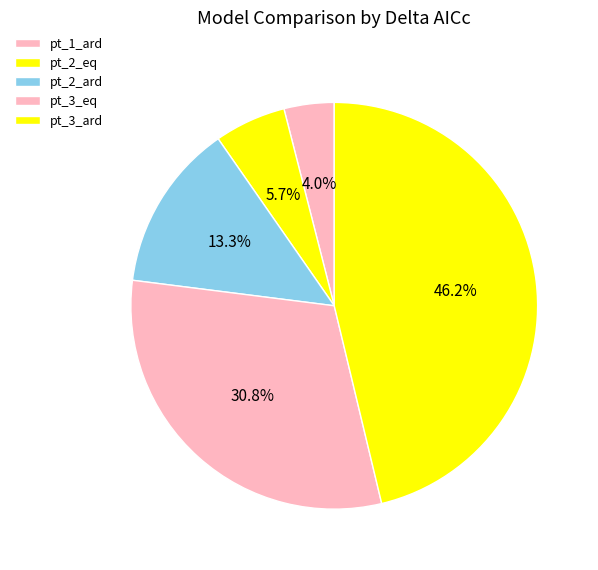

To the nearest percent, what percentage of the pie is pt_2_eq?

6%